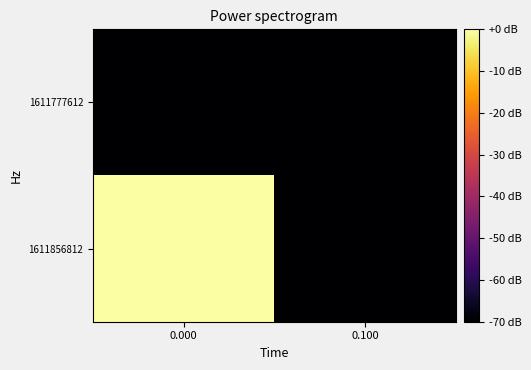

At 0.000, list the series in order from largest to smallest.

1611856812, 1611777612